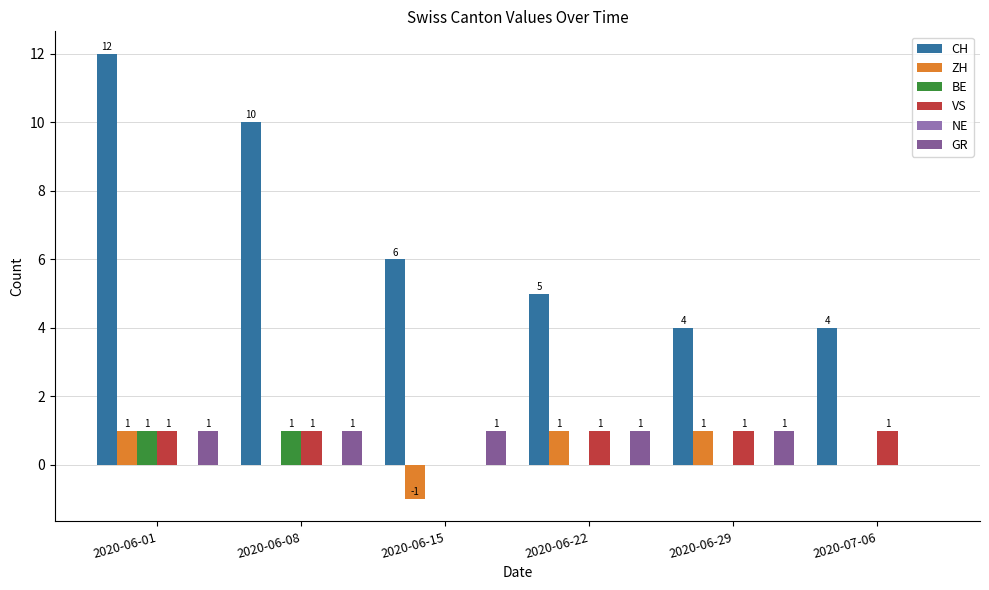

At how many categories does at least one series exceed 8?

2